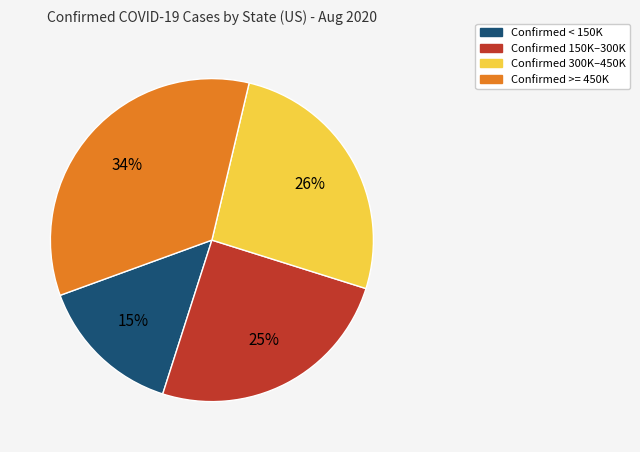

How many segments does this pie chart have?

4